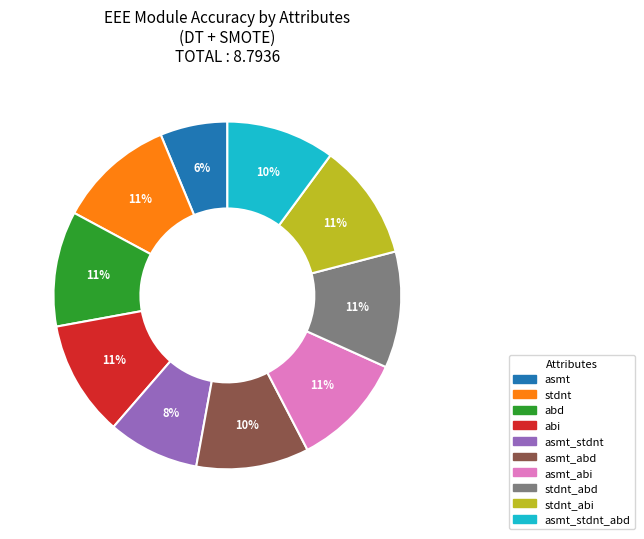

Is there any slice that represents more than half of the pie?

No